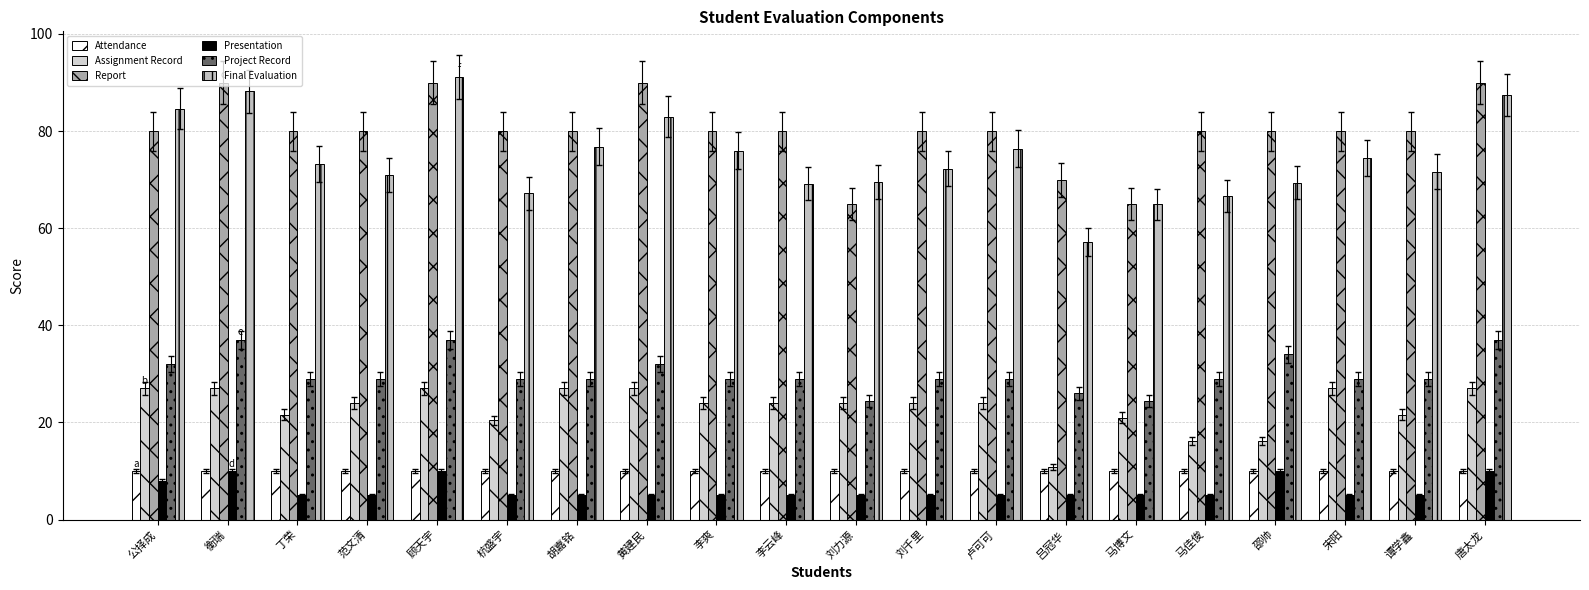

What are all the series names shown in the legend?

Attendance, Assignment Record, Report, Presentation, Project Record, Final Evaluation